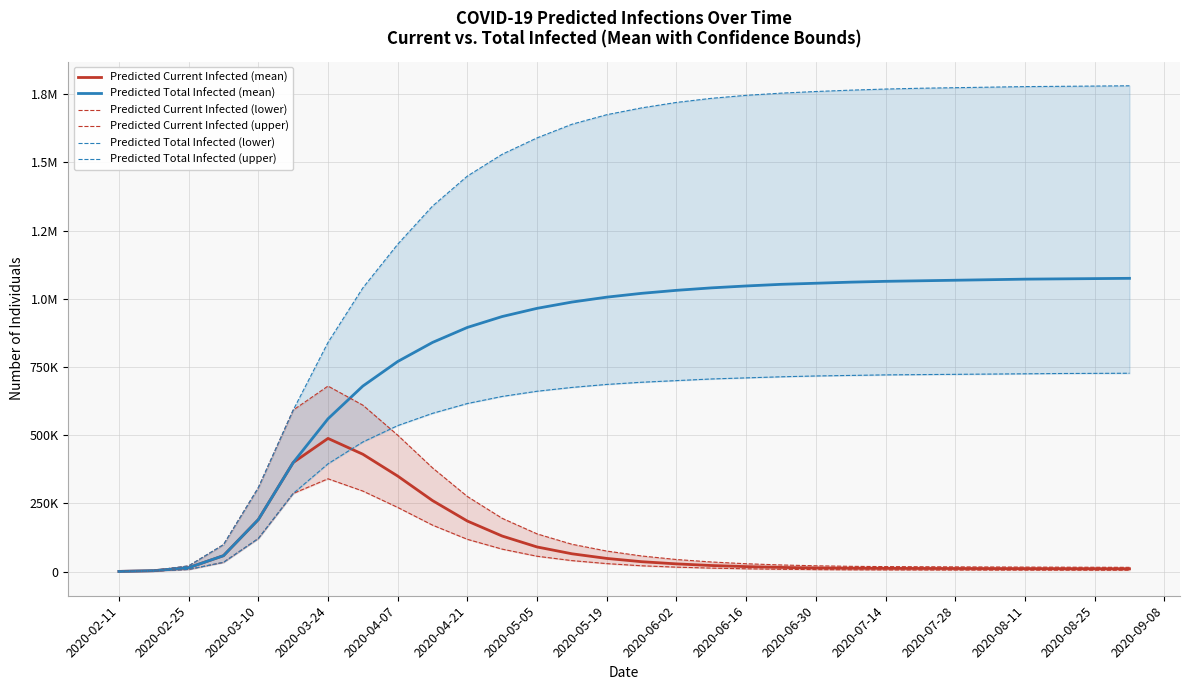

The value of Predicted Current Infected (mean) at 2020-05-19 is 15122. True or false?

False